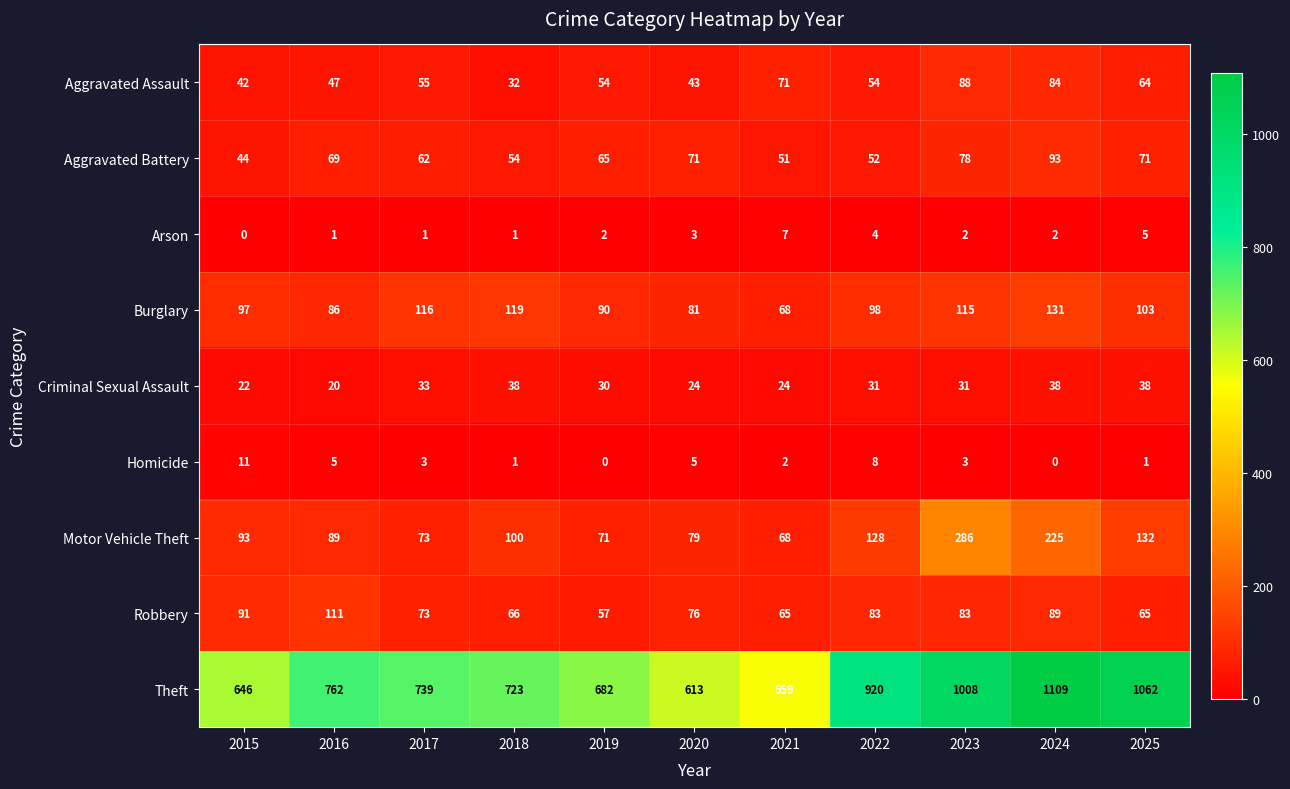

The Criminal Sexual Assault series shows 22 at 2025. True or false?

False